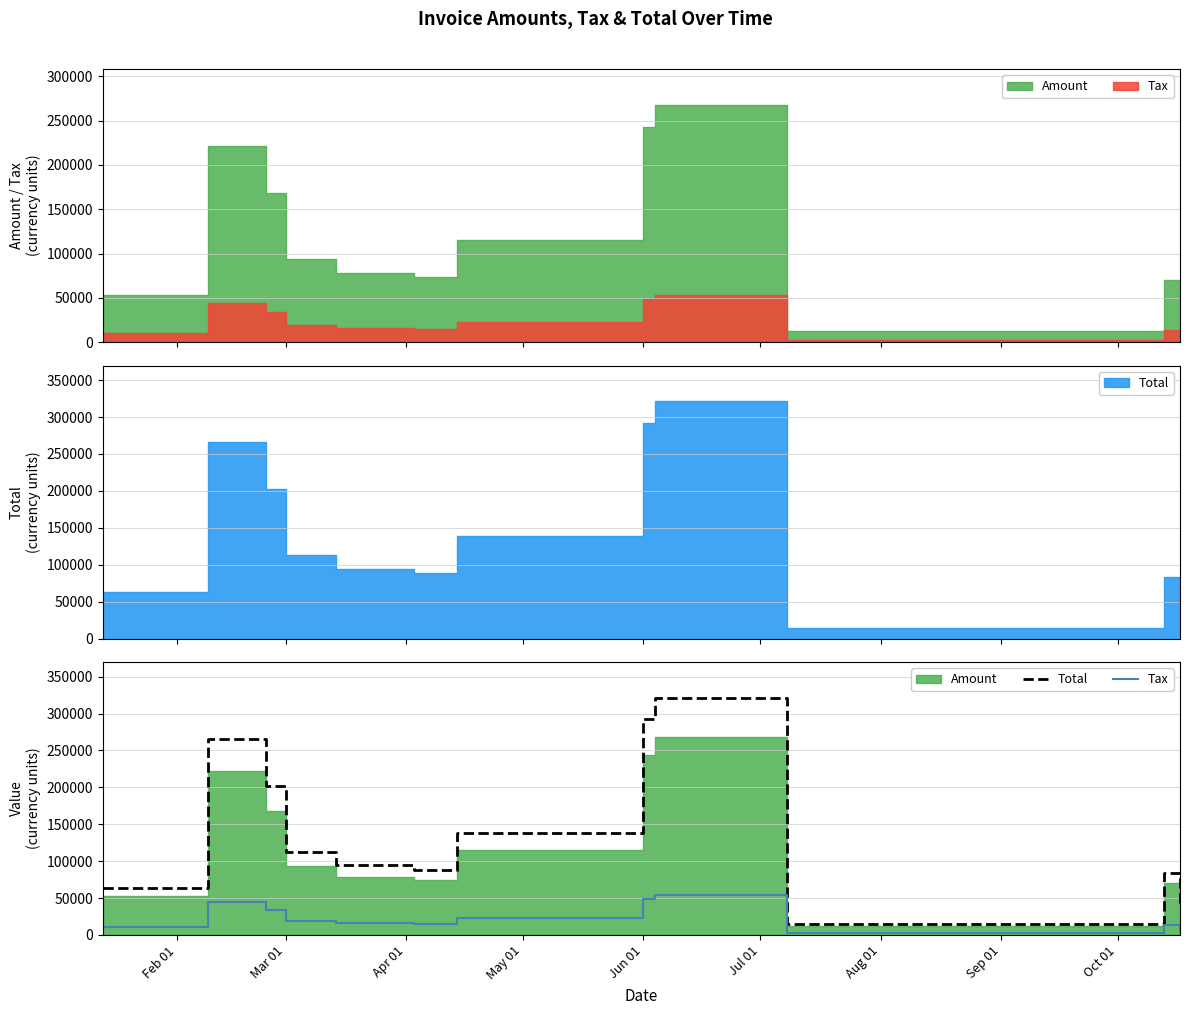

True or false: Tax and Total cross at least once.

False